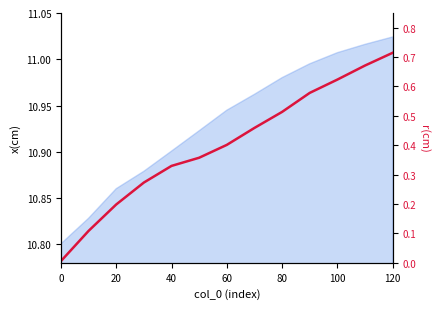

What is the average value?

0.4